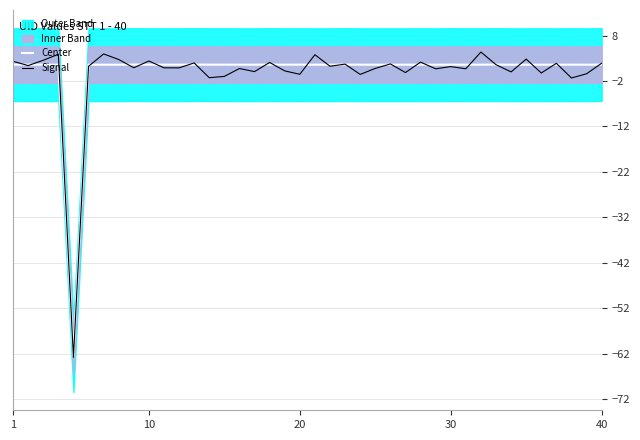

Is it true that Center equals 1.6 at 20?

True